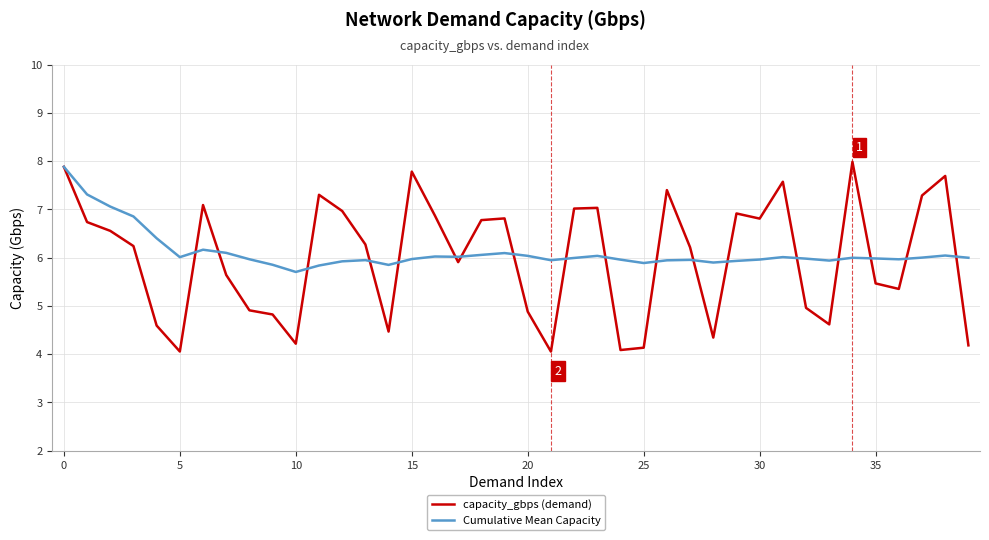

How many lines are shown in the chart?

2